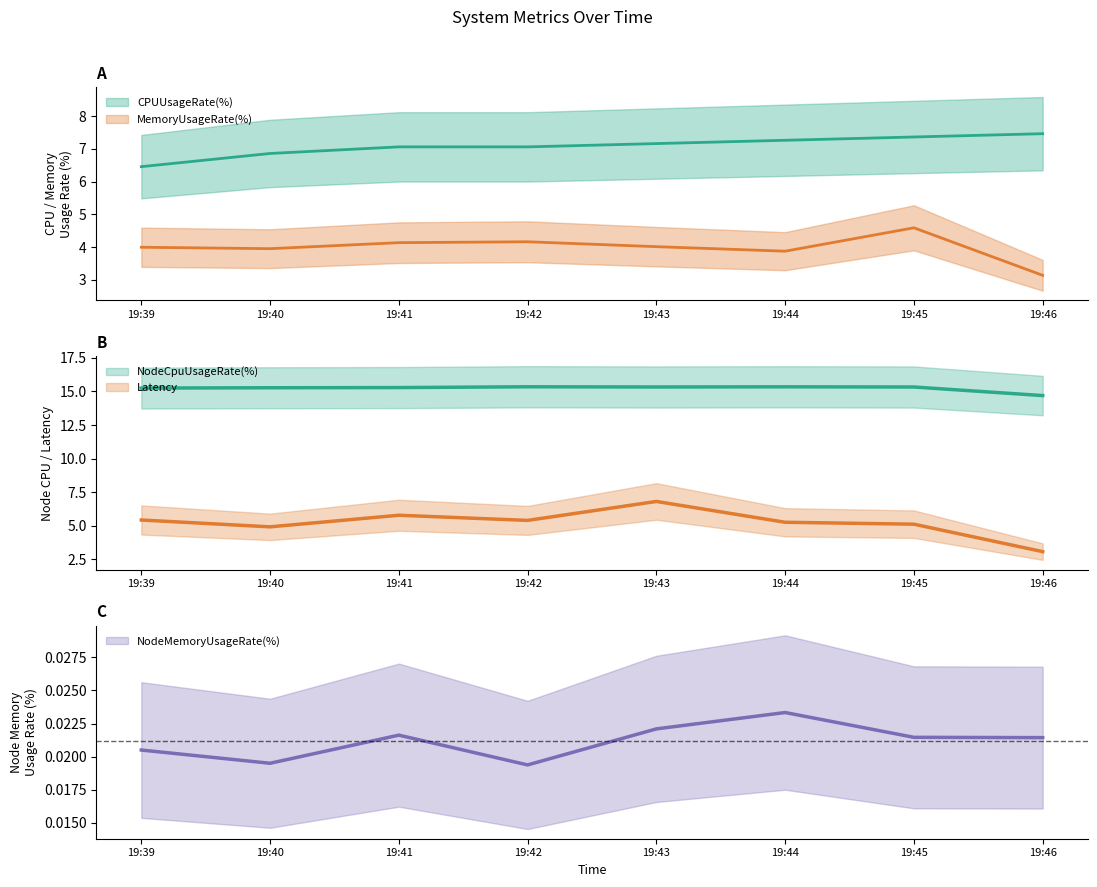

The NodeCpuUsageRate(%) series shows 15.3 at 19:39. True or false?

True